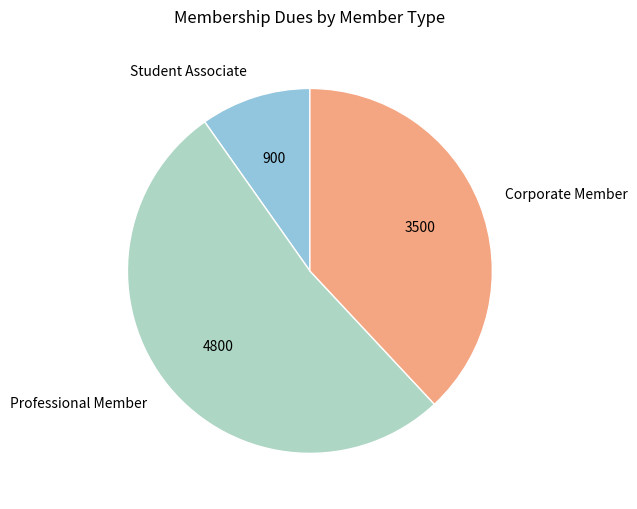

Approximately how many times larger is the value at Student Associate compared to Corporate Member?

0.3